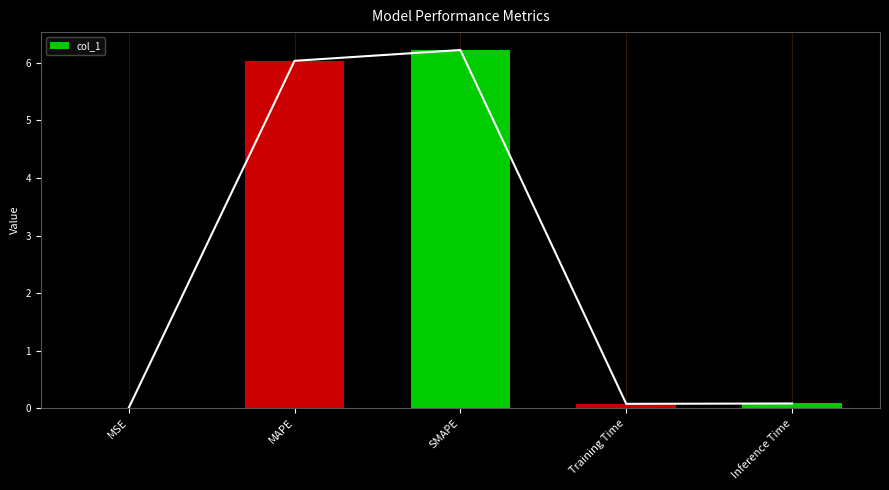

True or false: the data shows 0.1 at Inference Time.

True